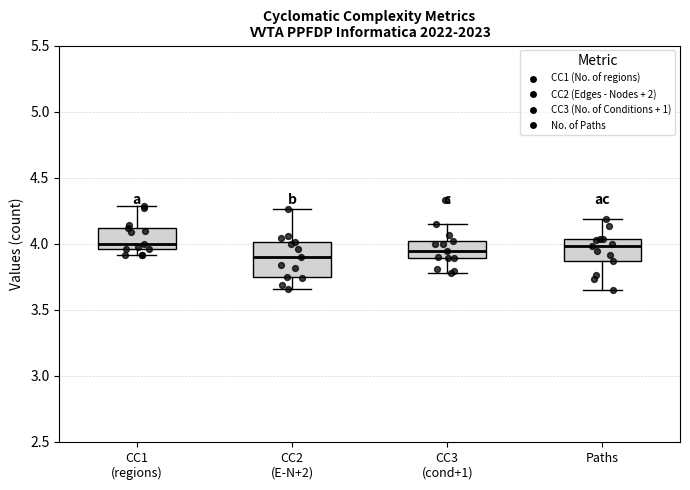

Where is the lower edge of the box for CC3 (cond+1) on the y-axis? The values are not printed on the chart, so give them approximately, as read against the axis.

3.90